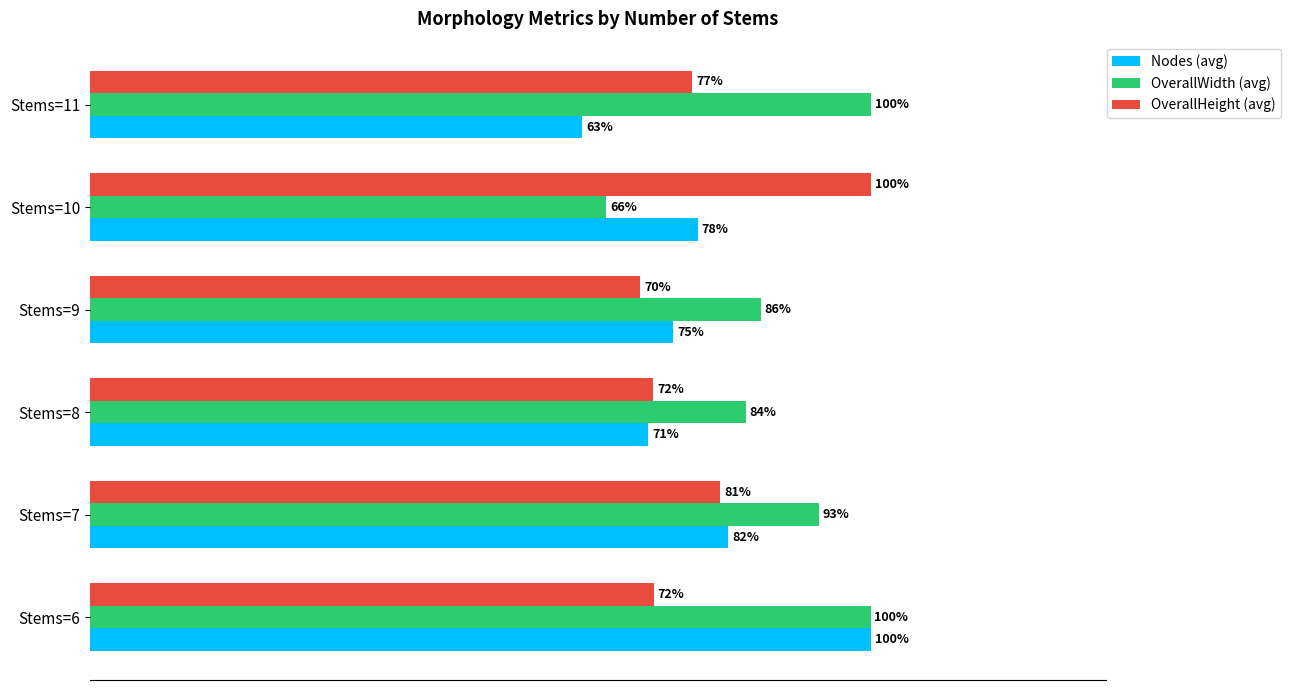

Rank the series at Stems=10 from lowest to highest value.

OverallWidth (avg), Nodes (avg), OverallHeight (avg)